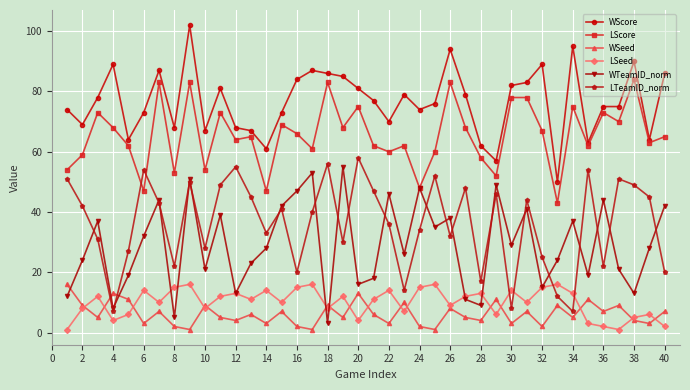

True or false: LTeamID_norm and WSeed cross at least once.

True